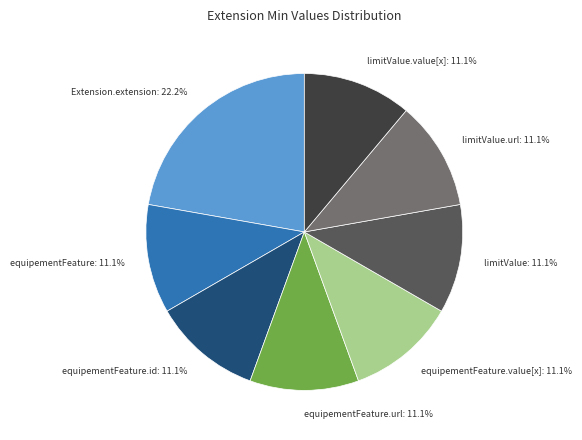

Combined, what portion of the pie is limitValue and limitValue.value[x]?

22.2%